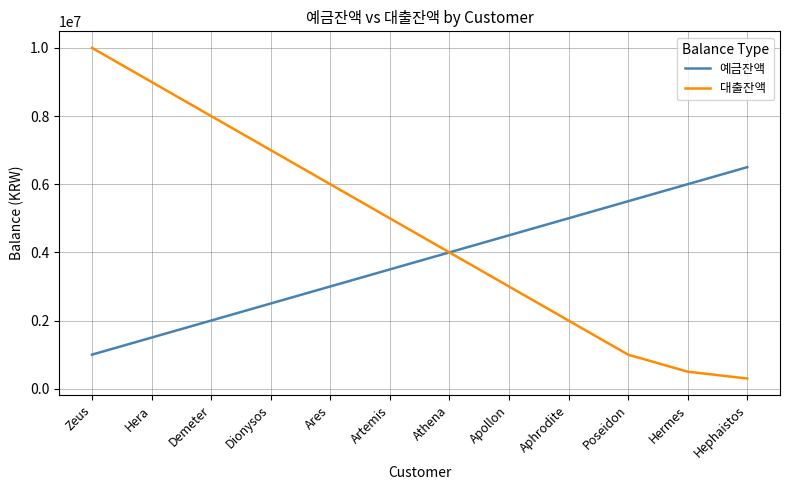

Rank the series by their average value, from highest to lowest.

대출잔액, 예금잔액